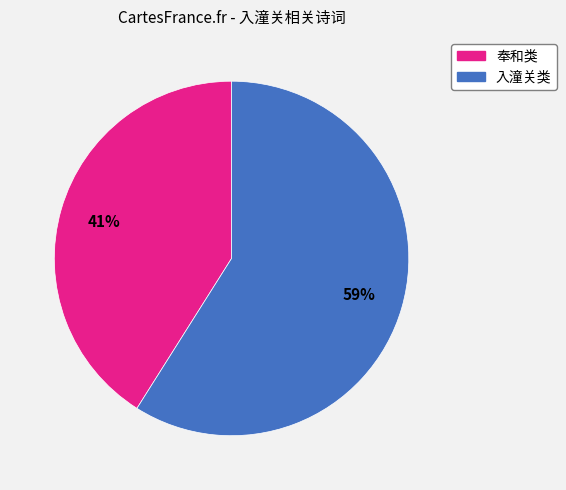

Is there a majority slice in this chart?

Yes